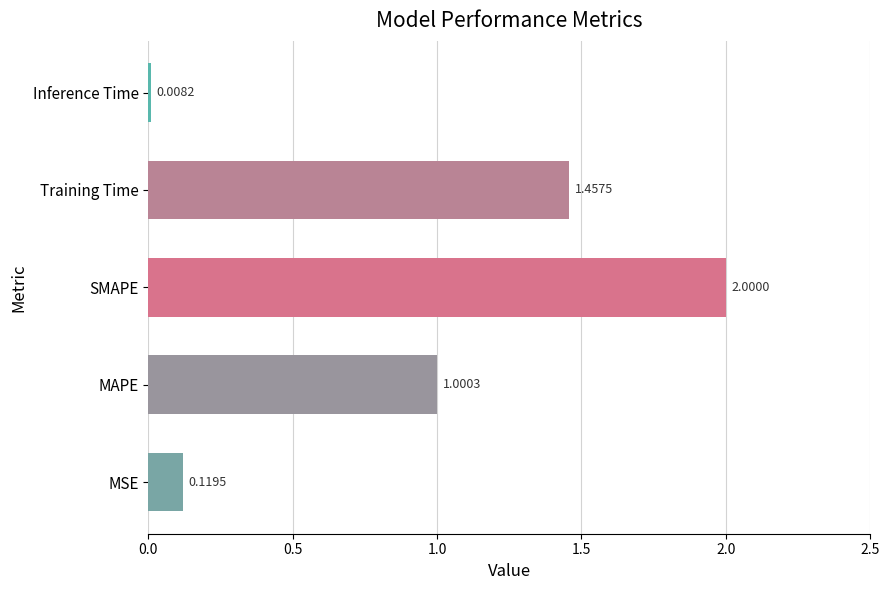

Rank the categories by value from lowest to highest.

Inference Time, MSE, MAPE, Training Time, SMAPE